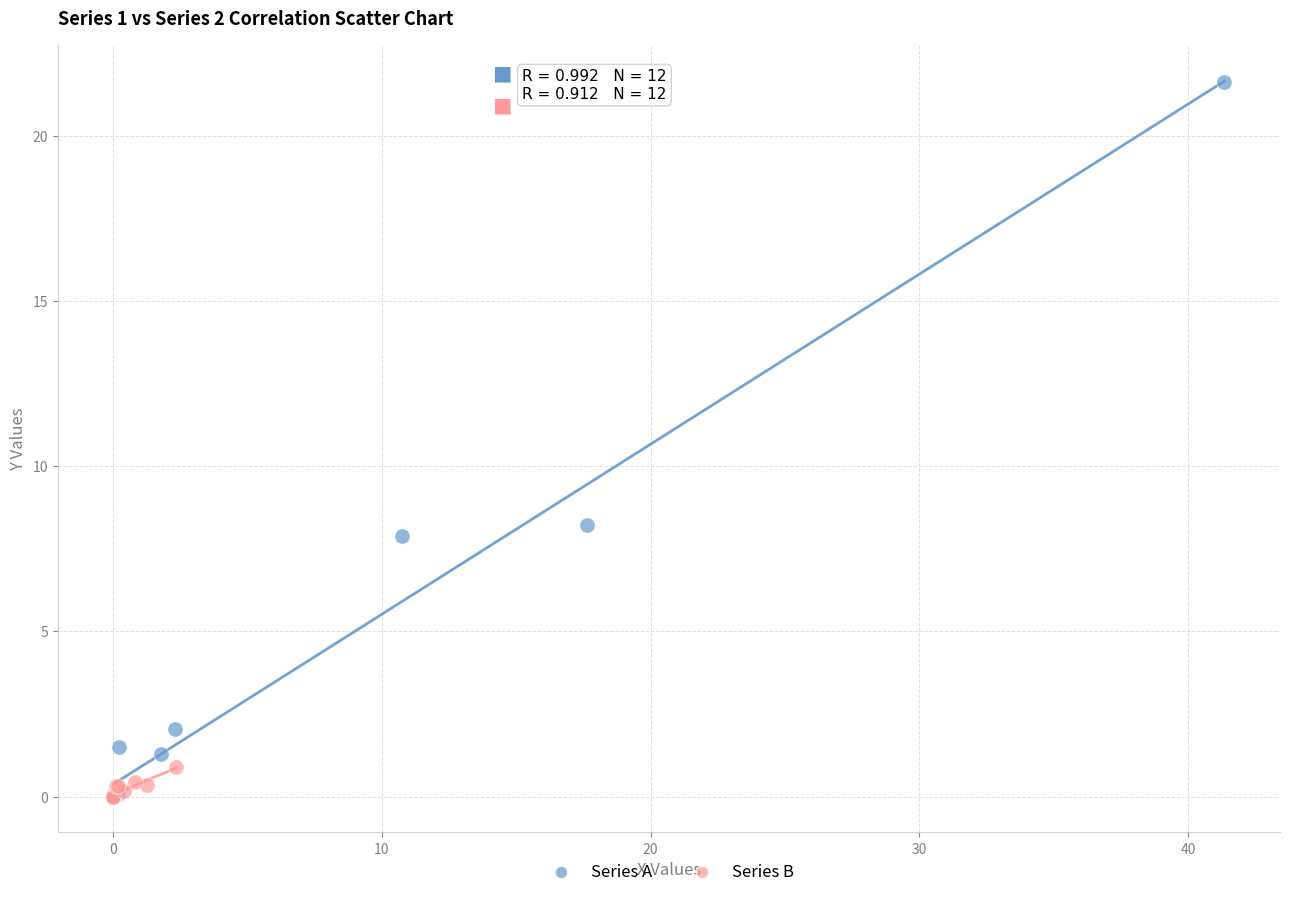

Which series has the widest spread of Y values?

Series A